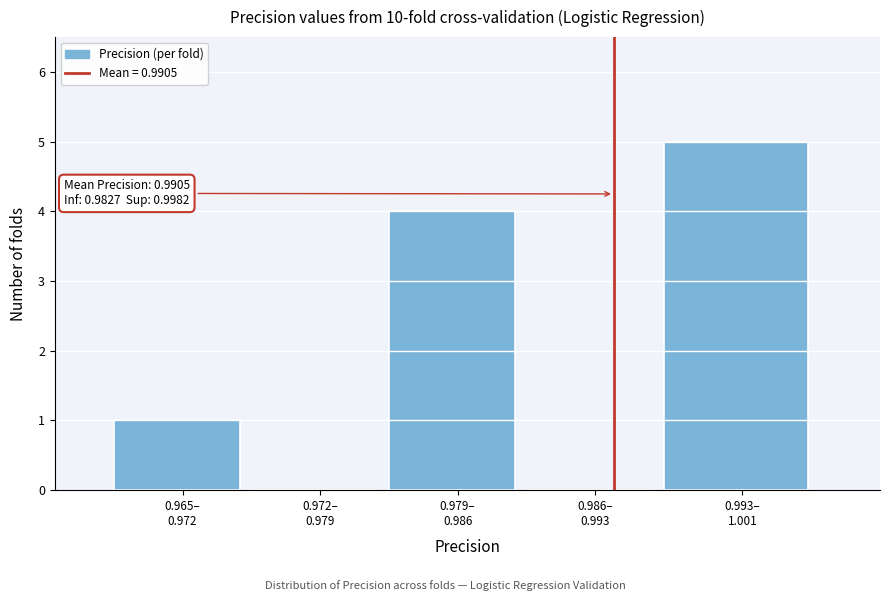

What is the sum of all values?

10